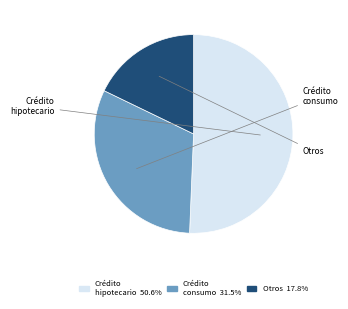

How many slices are in this pie chart?

3